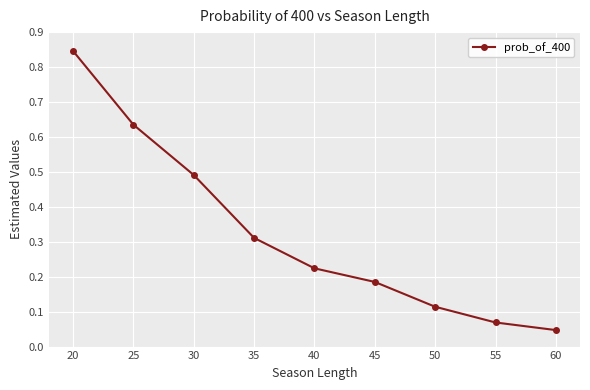

List the labels in order of value, largest first.

20, 25, 30, 35, 40, 45, 50, 55, 60